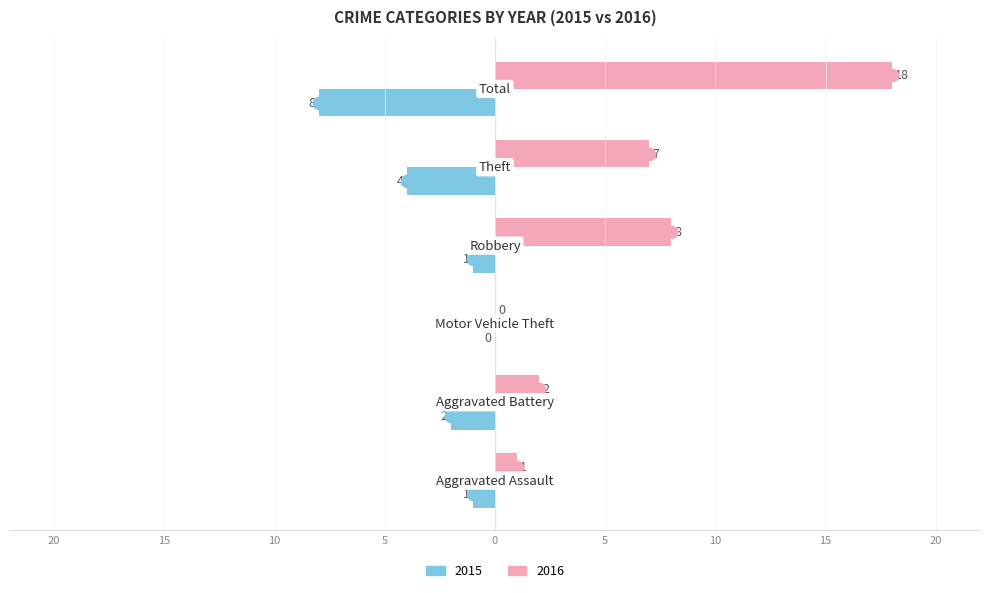

What are all the series names shown in the legend?

2015, 2016